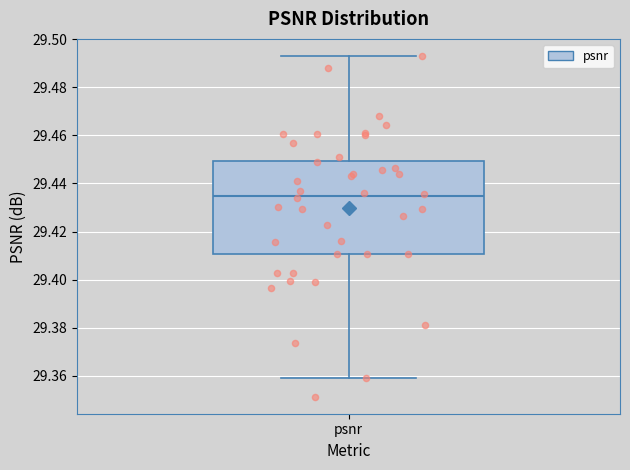

Transcribe this box plot: give where the median line is, the range the box spans, and where the two whiskers end, as read against the y-axis. The values are not printed on the chart, so give them approximately, as read against the axis.

median 29.434, box 29.410 to 29.450, whiskers 29.358 to 29.494